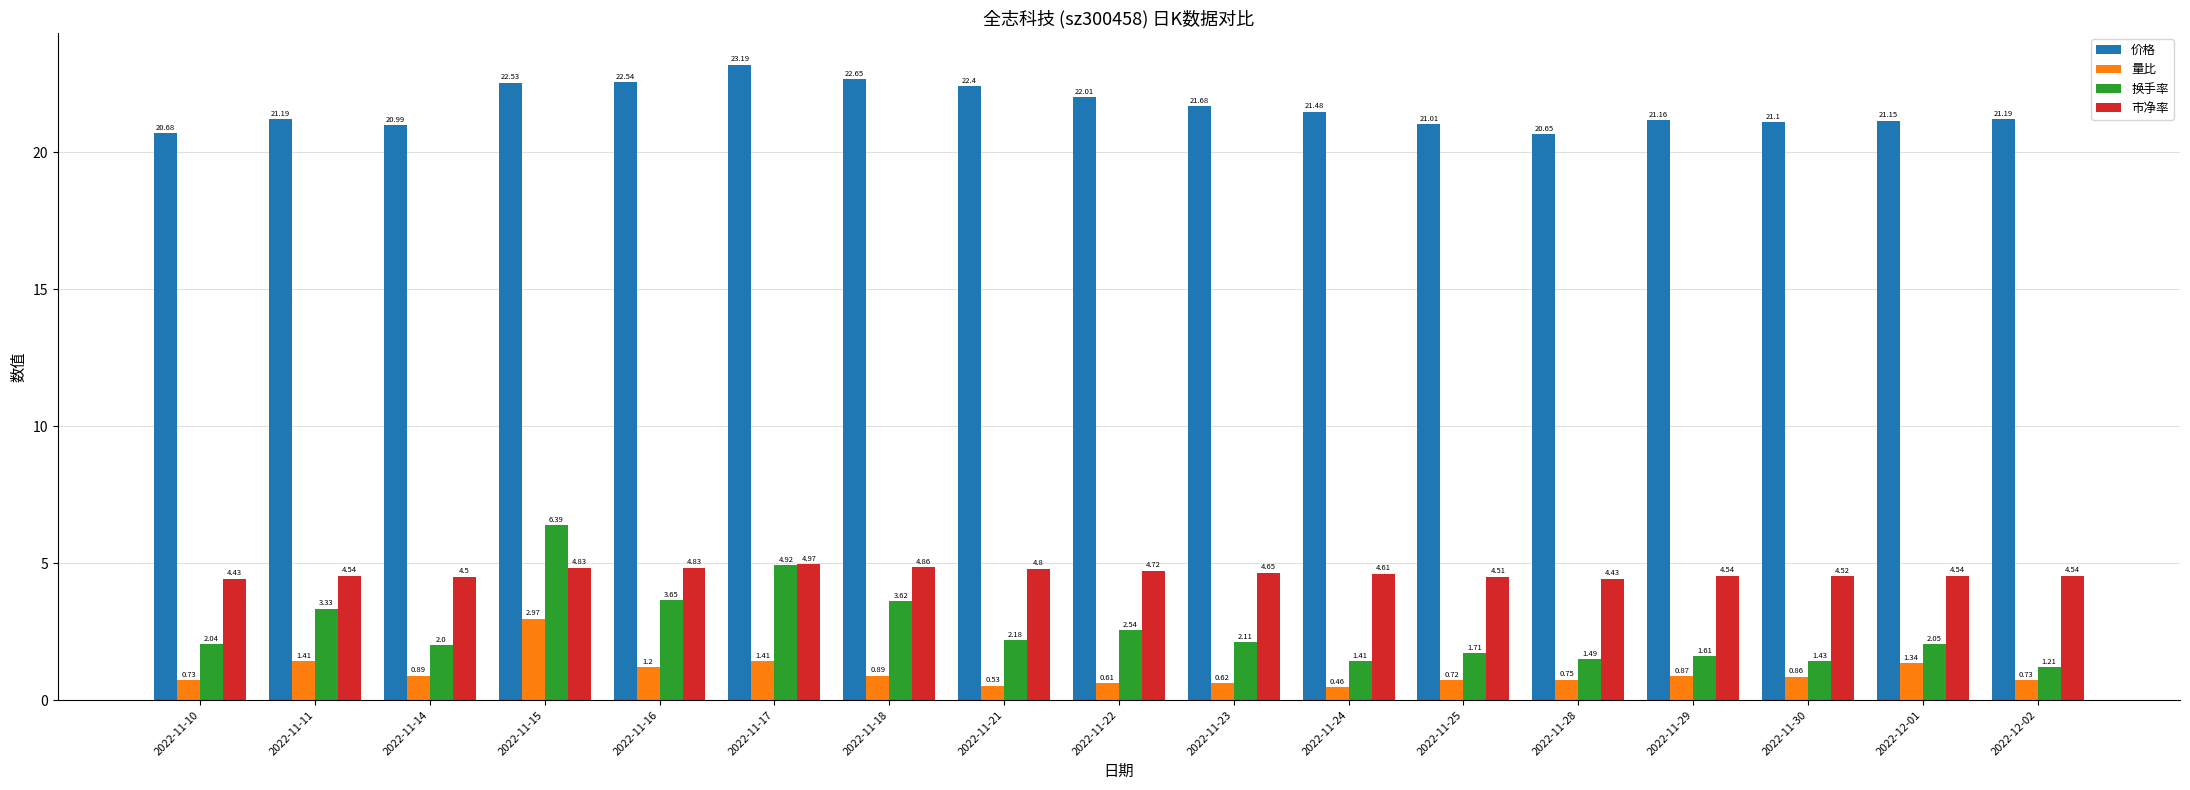

Which series has the largest range (max minus min)?

换手率